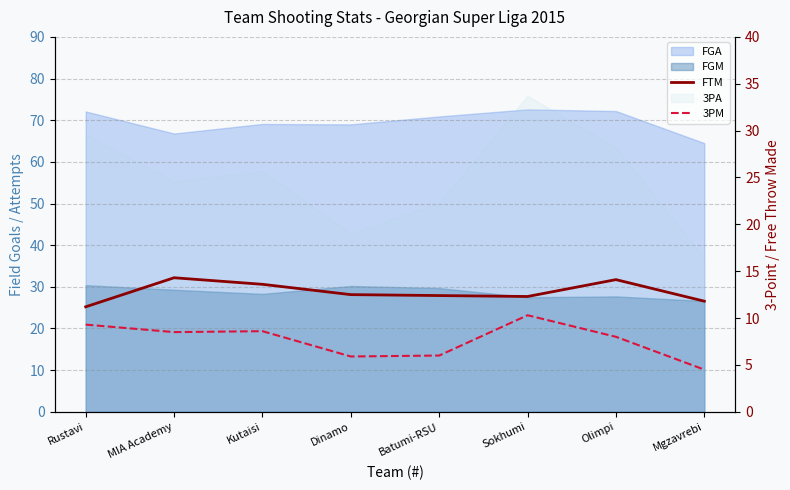

What is the average value of the 3PM series?

7.6